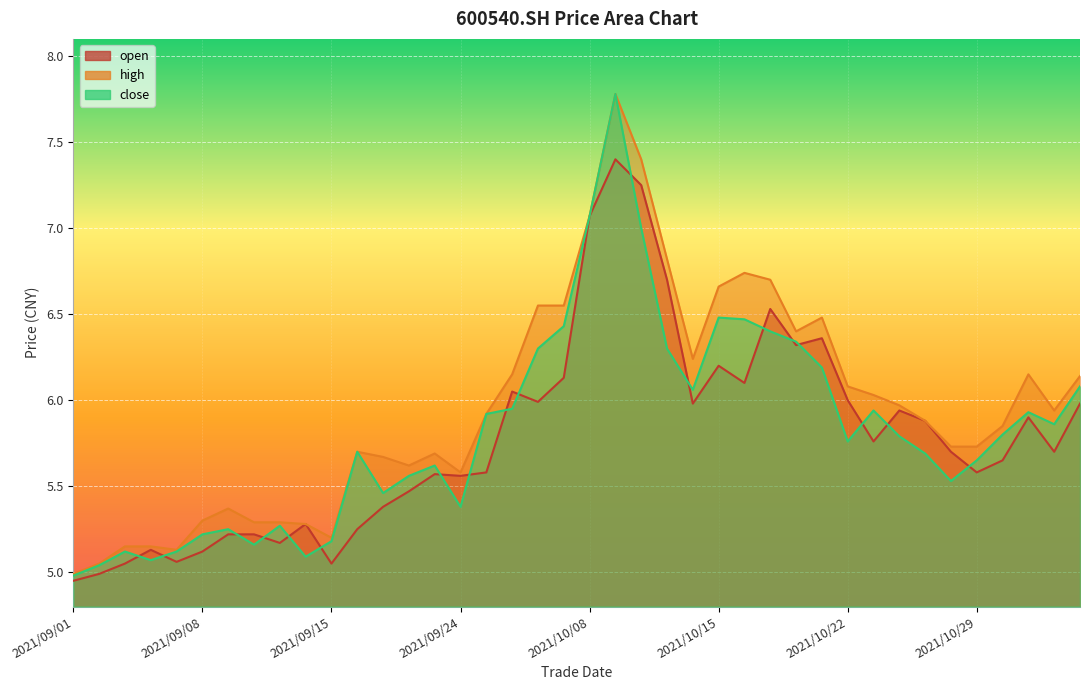

Count the number of data series in this chart.

3